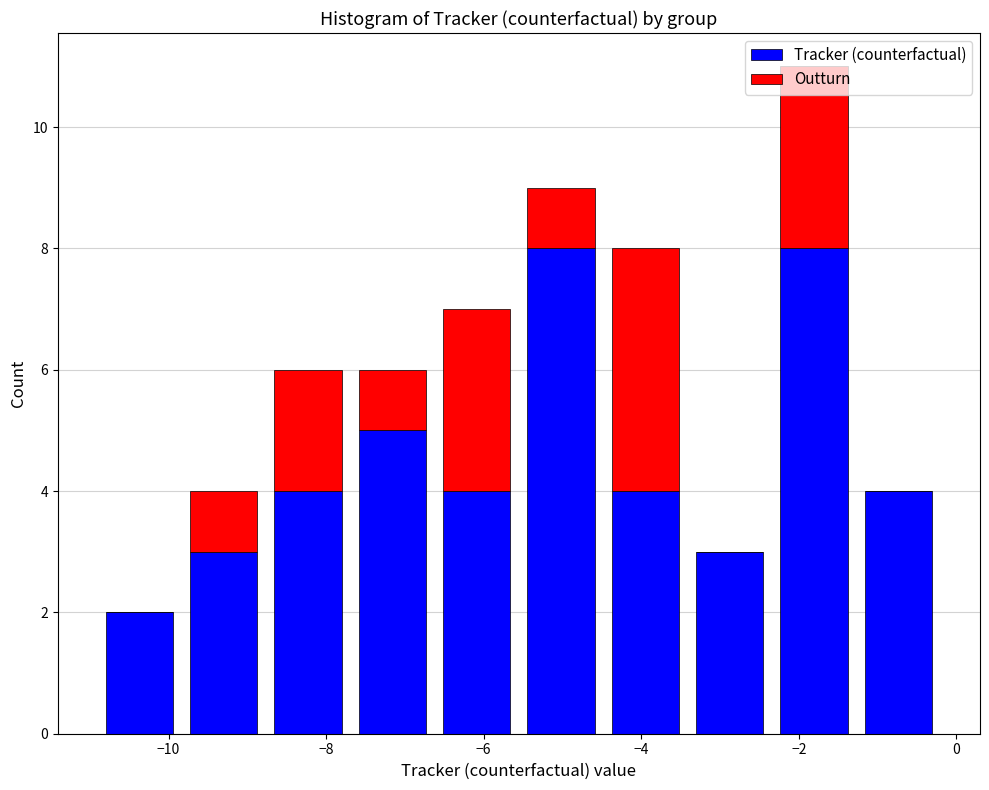

Which range on the x-axis has the tallest stacked bar (by total height)?

-2.4 to -1.2